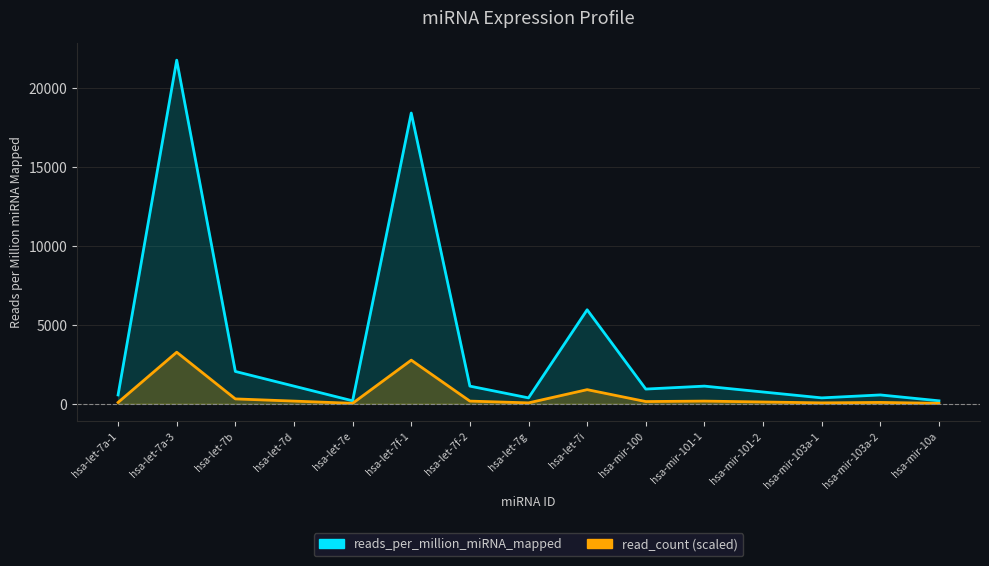

What is the label of the 2nd point from the right?

hsa-mir-103a-2